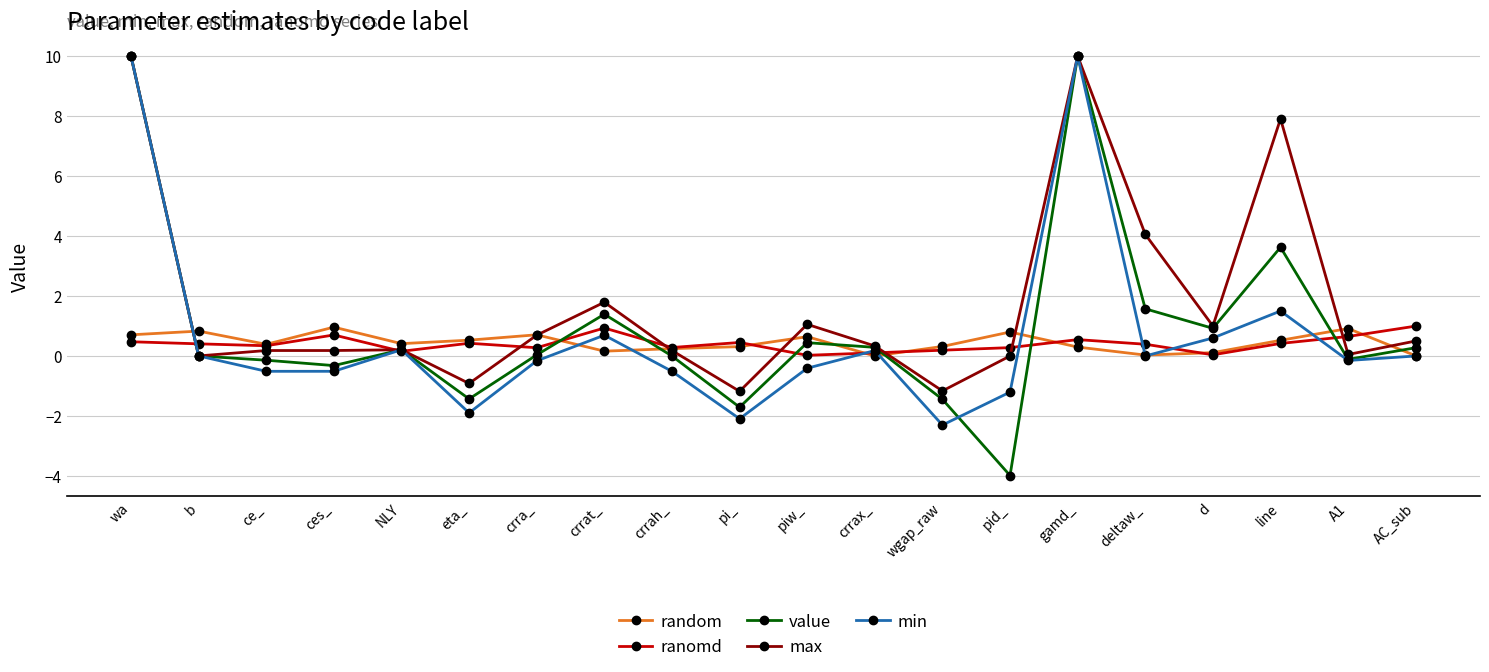

Between crra_ and wgap_raw, which series saw the biggest shift?

min